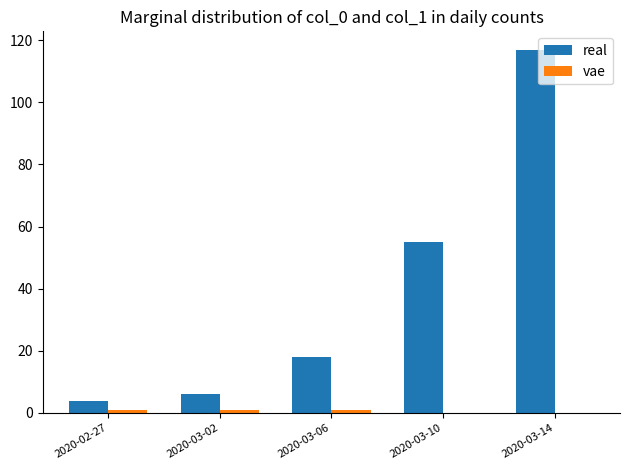

Which series has the largest total across all categories?

real